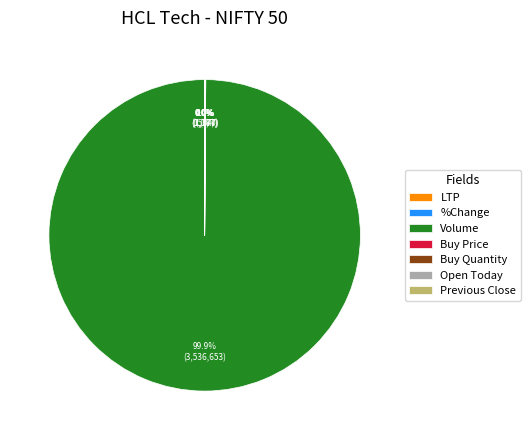

Which category has the biggest portion of the pie?

Volume